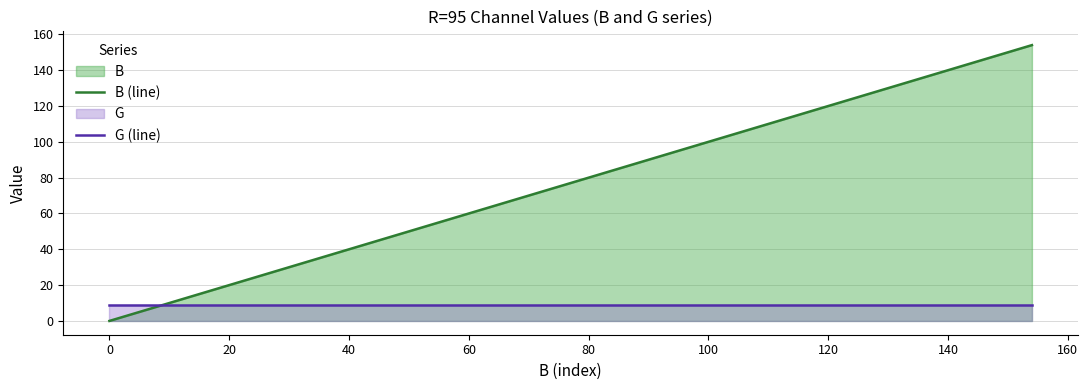

Which category has the lowest value in the B (line) series?

0